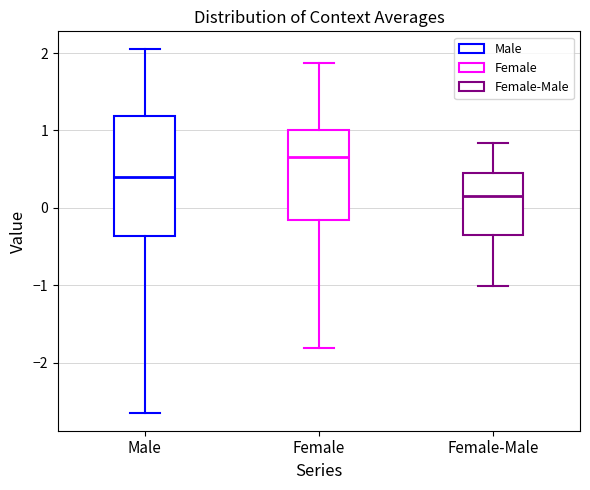

Where is the upper edge of the box for Female on the y-axis? The values are not printed on the chart, so give them approximately, as read against the axis.

1.0